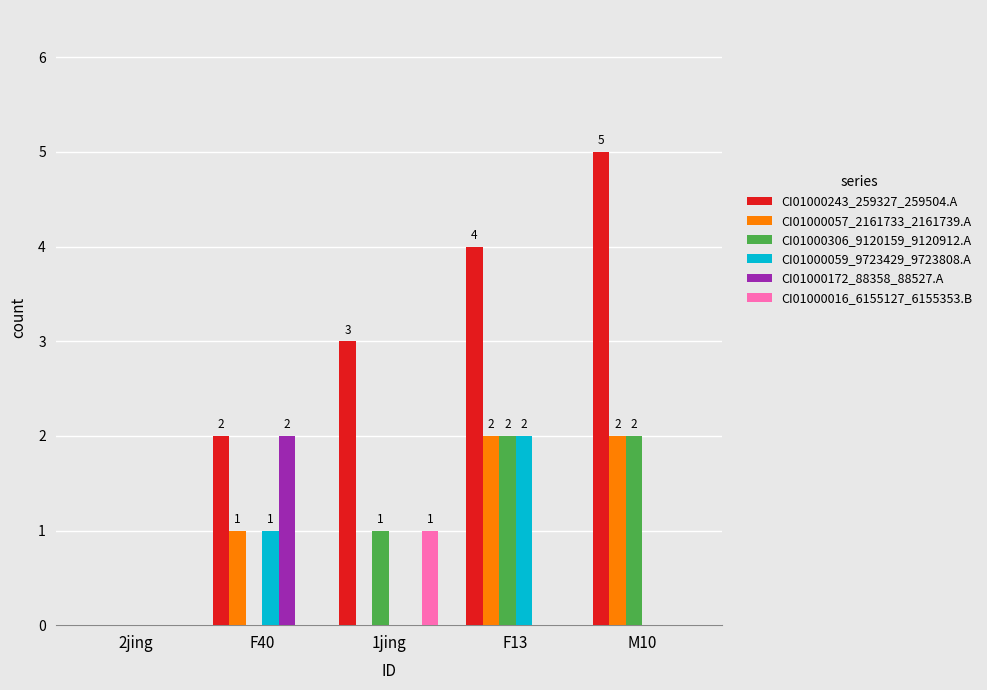

What value does the CI01000243_259327_259504.A series have at M10?

5